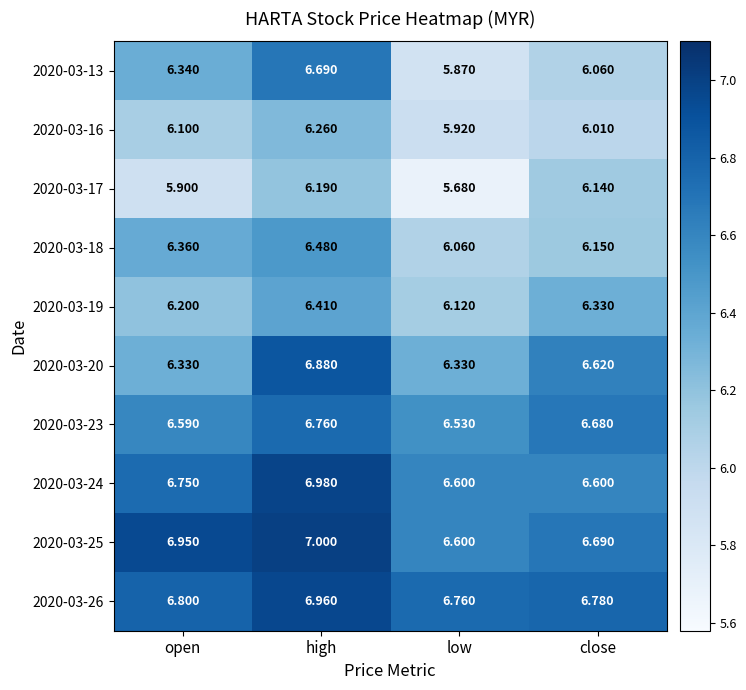

Rank the categories by 2020-03-25 value from highest to lowest.

high, open, close, low